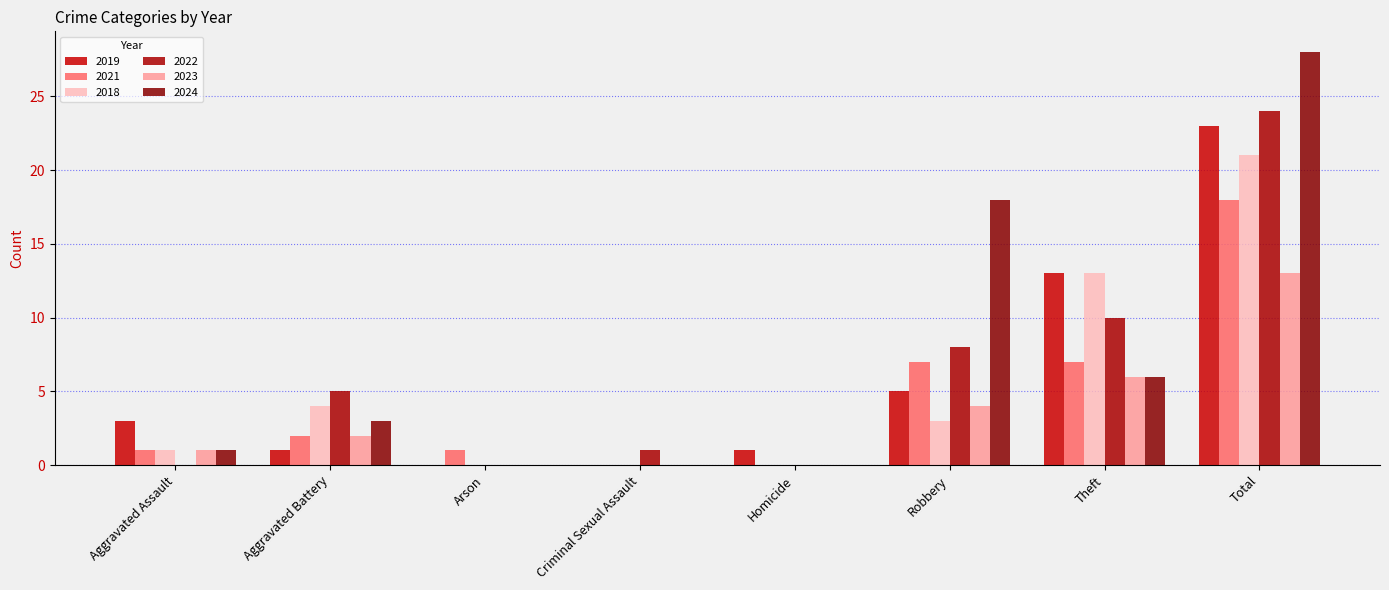

What is the maximum value shown in the chart?

28